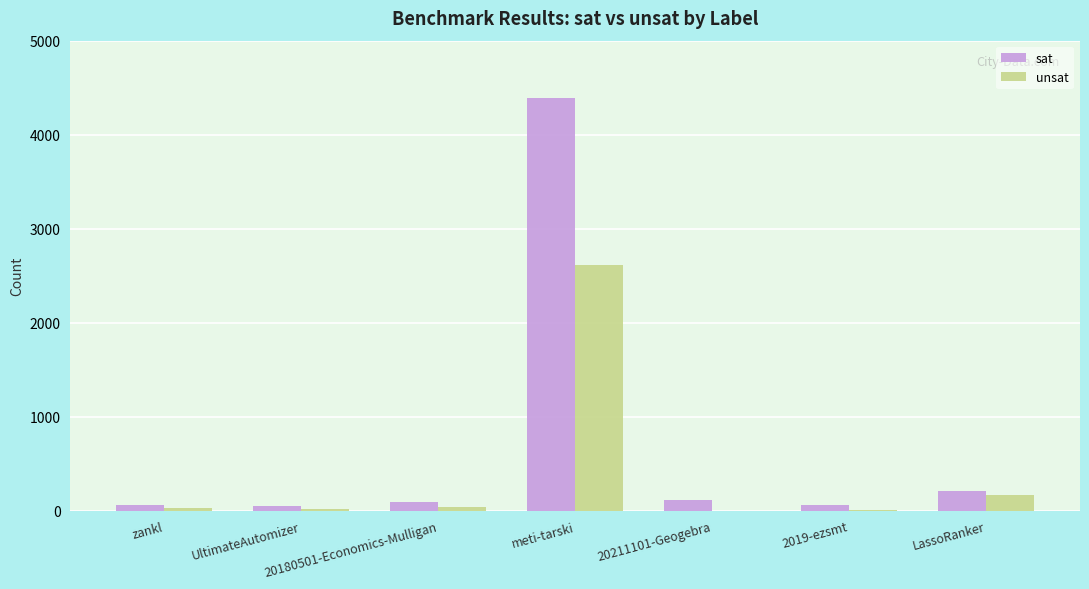

Is the value of unsat at LassoRanker greater than the value of sat at zankl?

Yes